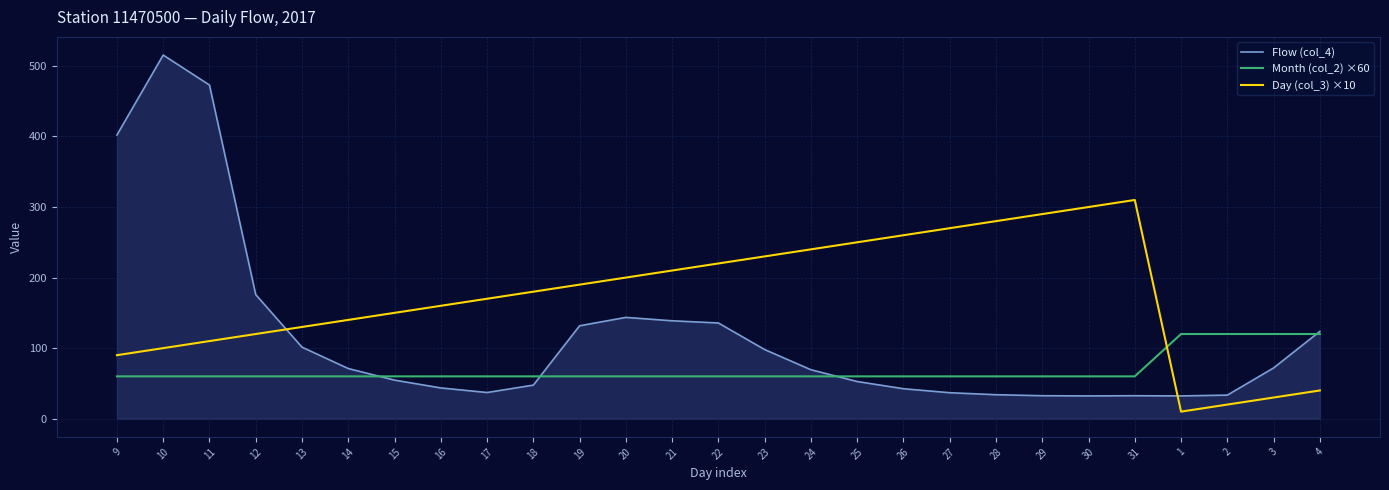

How many lines are shown in the chart?

3